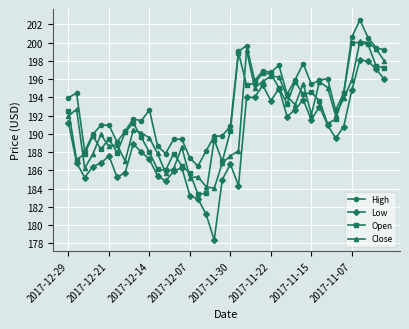

True or false: Low has more than 2 points higher than both neighbors.

True